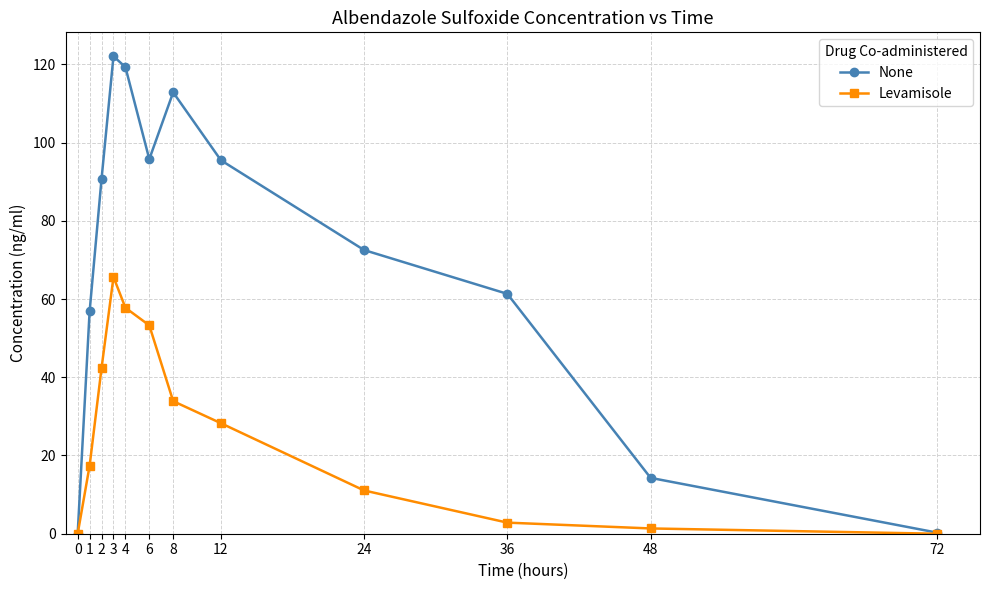

What is the difference between the None values at 8 and 36?

51.5